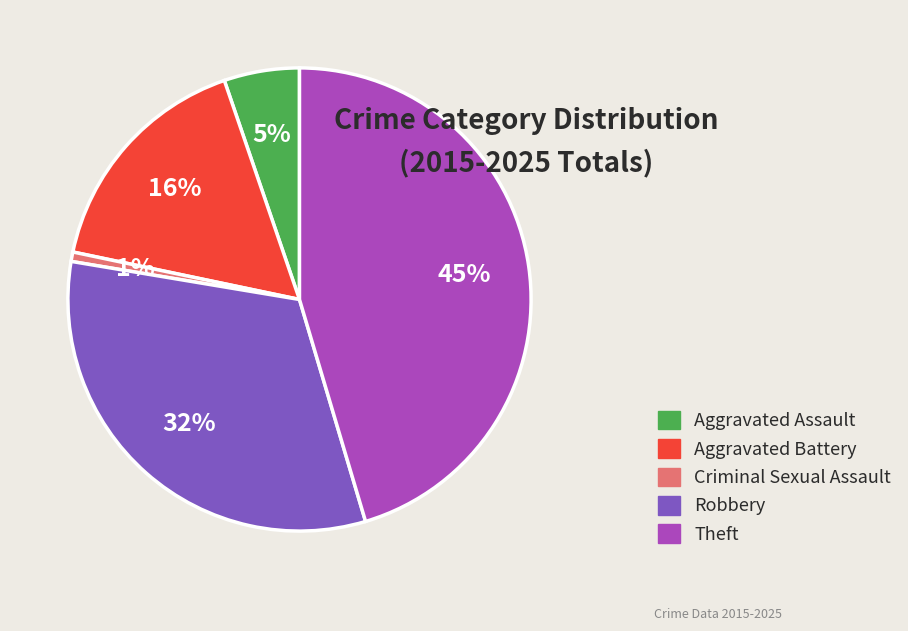

To the nearest percent, what is the average slice percentage?

20%